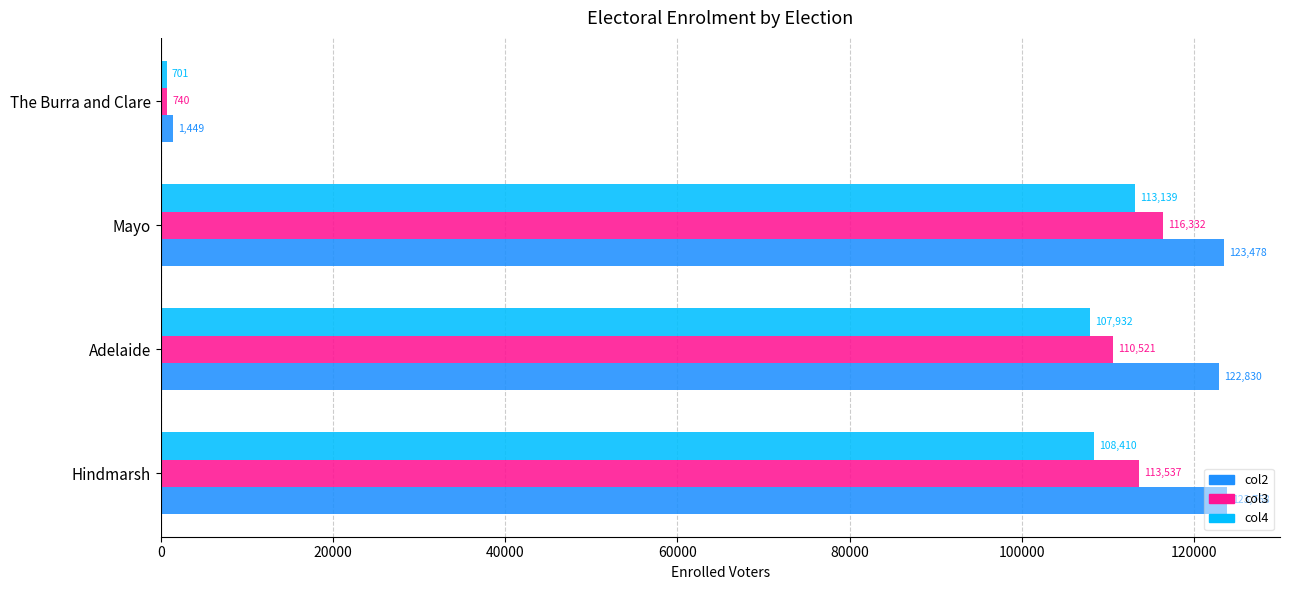

Rank the series by their average value, from highest to lowest.

col2, col3, col4